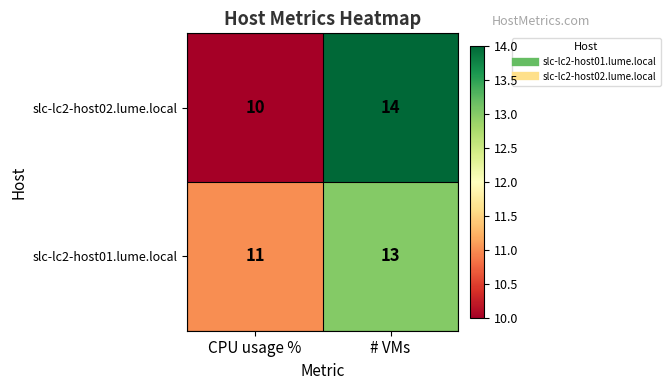

Which category has the highest value across all series?

# VMs